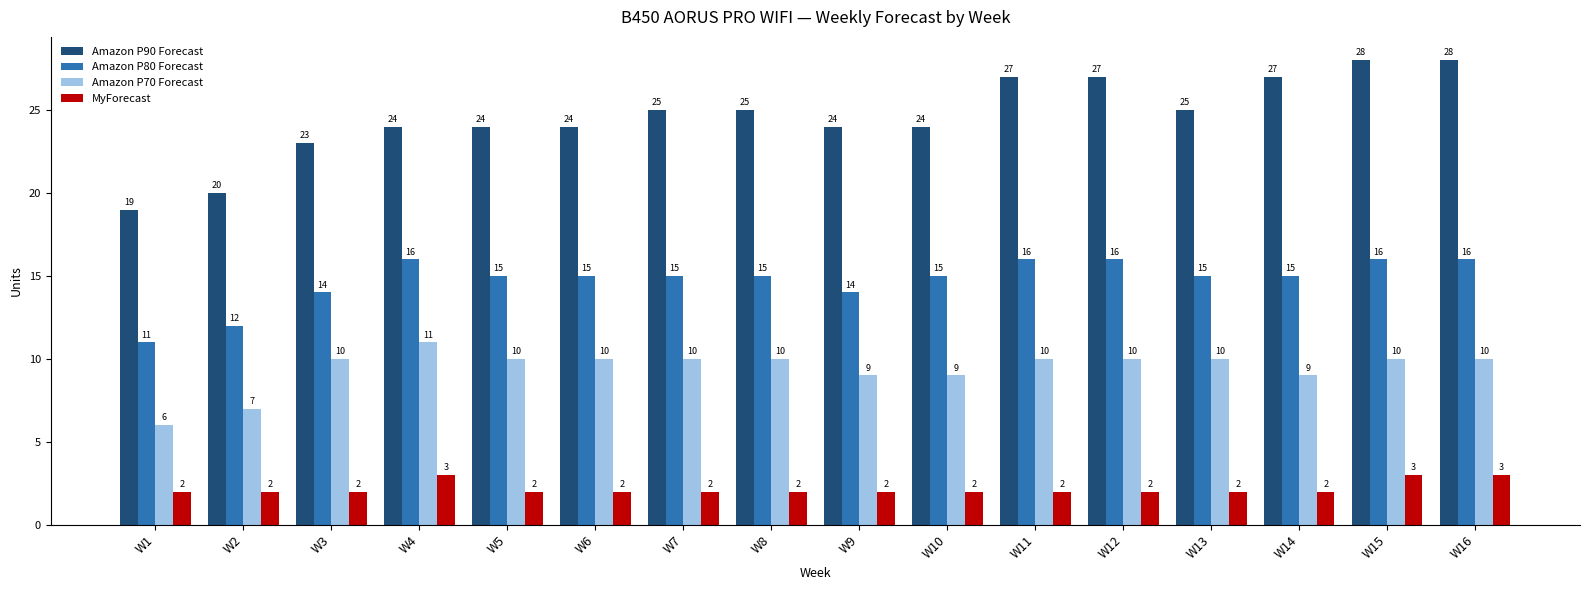

What is the highest value of the Amazon P80 Forecast series?

16